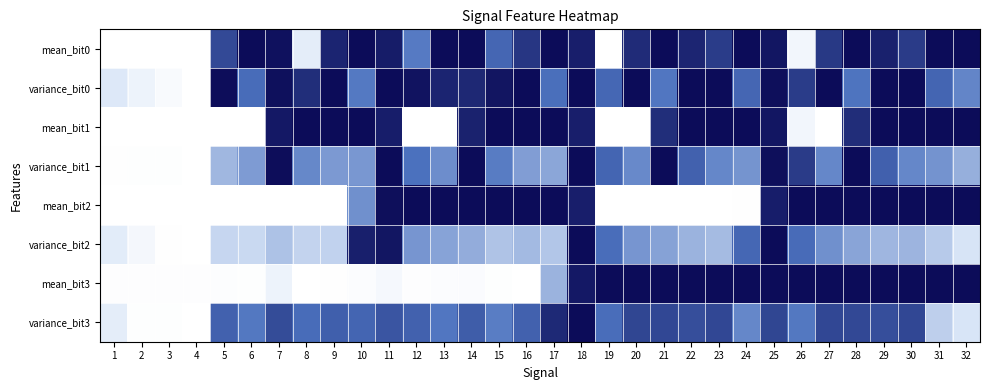

List the series in order of their peak value, lowest first.

mean_bit0, variance_bit0, mean_bit1, variance_bit1, mean_bit2, variance_bit2, mean_bit3, variance_bit3